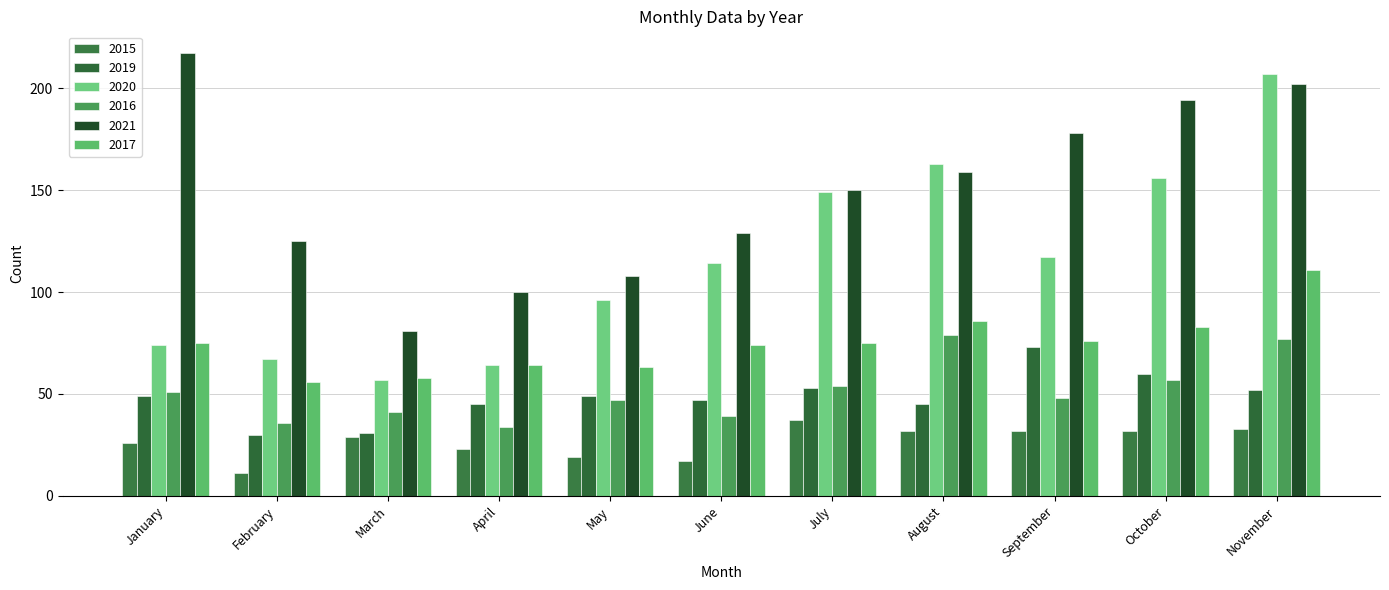

What is the average value of the 2021 series?

149